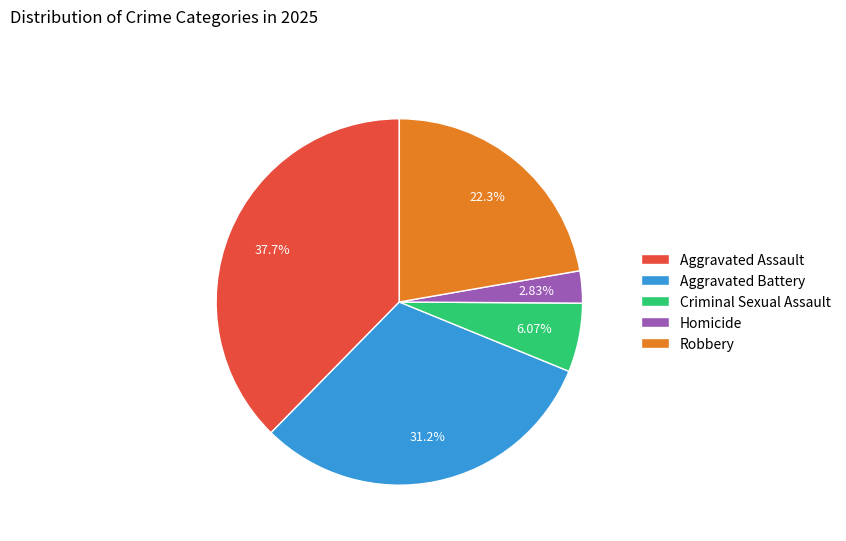

To the nearest percent, what portion does Robbery represent?

22%